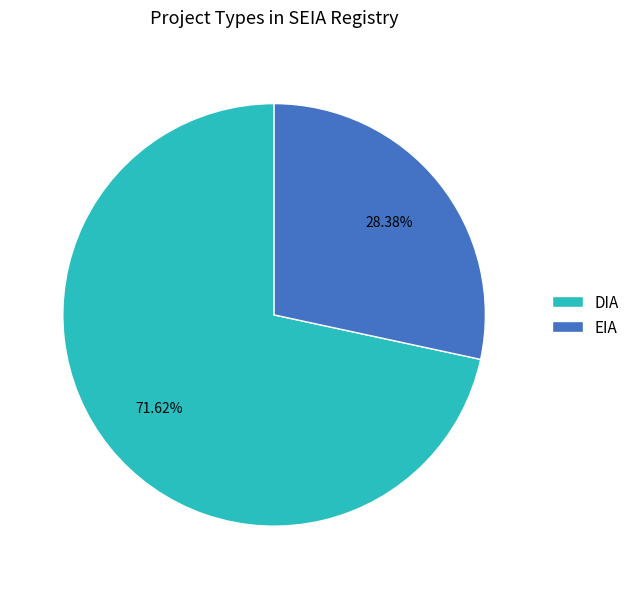

Does any single category account for the majority?

Yes